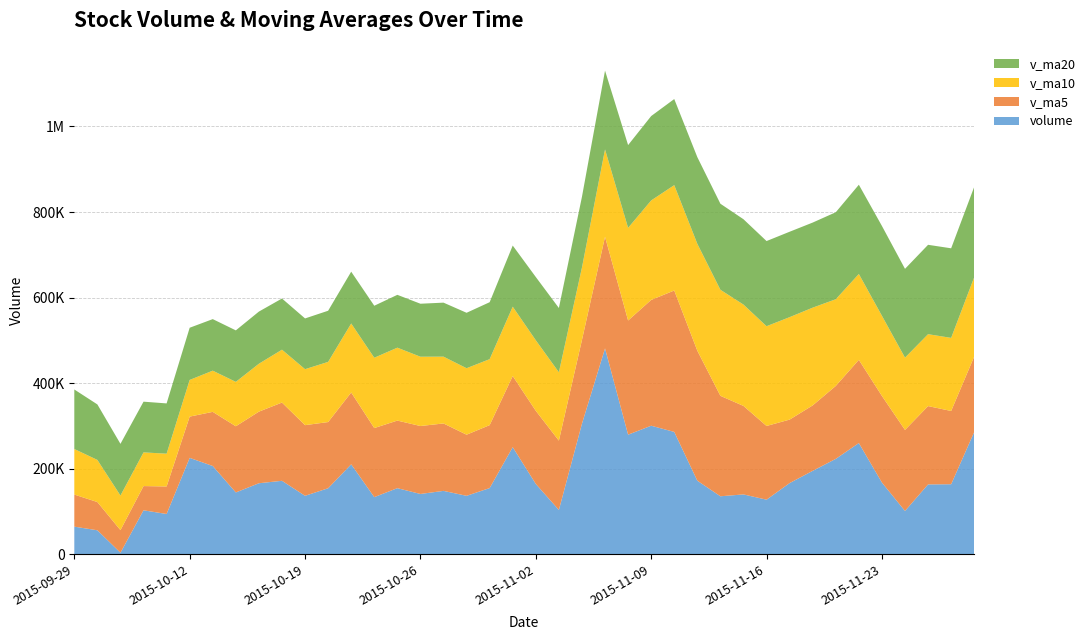

Reading left to right, extract all data points from this chart.

volume: 2015-11-27=285868.2	2015-11-26=163769.7	2015-11-25=163340.3	2015-11-24=101296.0	2015-11-23=167665.9	2015-11-20=260032.6	2015-11-19=223063.8	2015-11-18=195080.8	2015-11-17=166485.5	2015-11-16=127684.6	2015-11-13=139973.3	2015-11-12=135638.9	2015-11-11=172020.0	2015-11-10=286035.0	2015-11-09=300519.1	2015-11-06=279589.0	2015-11-05=481197.2	2015-11-04=305241.8	2015-11-03=103665.2	2015-11-02=164464.3	2015-10-30=250419.0	2015-10-29=154799.5	2015-10-28=136707.0	2015-10-27=148252.5	2015-10-26=141038.4	2015-10-23=154598.5	2015-10-22=133661.1	2015-10-21=210335.0	2015-10-20=154377.1	2015-10-19=136746.5	2015-10-16=171802.1	2015-10-15=166105.7	2015-10-14=144566.8	2015-10-13=206425.6	2015-10-12=225372.1	2015-10-09=94241.1	2015-10-08=102871.1	2015-10-07=3679.0	2015-09-30=56162.3	2015-09-29=64677.3
v_ma5: 2015-11-27=176388.0	2015-11-26=171220.9	2015-11-25=183079.7	2015-11-24=189427.8	2015-11-23=202465.7	2015-11-20=194469.5	2015-11-19=170457.6	2015-11-18=152972.6	2015-11-17=148360.5	2015-11-16=172270.4	2015-11-13=206837.3	2015-11-12=234760.4	2015-11-11=303872.1	2015-11-10=330516.4	2015-11-09=294042.5	2015-11-06=266831.5	2015-11-05=260997.5	2015-11-04=195718.0	2015-11-03=162011.0	2015-11-02=170928.4	2015-10-30=166243.3	2015-10-29=147079.2	2015-10-28=142851.5	2015-10-27=157577.1	2015-10-26=158802.0	2015-10-23=157943.6	2015-10-22=161384.4	2015-10-21=167873.3	2015-10-20=154719.6	2015-10-19=165129.3	2015-10-16=182854.5	2015-10-15=167342.2	2015-10-14=154695.3	2015-10-13=126517.8	2015-10-12=96465.1	2015-10-09=64326.2	2015-10-08=56614.3	2015-10-07=52835.1	2015-09-30=65982.0	2015-09-29=74980.6
v_ma10: 2015-11-27=185428.7	2015-11-26=170839.2	2015-11-25=168026.2	2015-11-24=168894.1	2015-11-23=187368.0	2015-11-20=200653.4	2015-11-19=202609.0	2015-11-18=228422.3	2015-11-17=239438.5	2015-11-16=233156.4	2015-11-13=236834.4	2015-11-12=247879.0	2015-11-11=249795.0	2015-11-10=246263.7	2015-11-09=232485.5	2015-11-06=216537.4	2015-11-05=204038.3	2015-11-04=169284.7	2015-11-03=159794.0	2015-11-02=164865.2	2015-10-30=162093.5	2015-10-29=154231.8	2015-10-28=155362.4	2015-10-27=156148.4	2015-10-26=161965.7	2015-10-23=170399.0	2015-10-22=164363.3	2015-10-21=161284.3	2015-10-20=140618.7	2015-10-19=130797.2	2015-10-16=123590.3	2015-10-15=111978.3	2015-10-14=103765.2	2015-10-13=96249.9	2015-10-12=85722.9	2015-10-09=76588.5	2015-10-08=78732.2	2015-10-07=80826.3	2015-09-30=98464.6	2015-09-29=106447.1
v_ma20: 2015-11-27=211131.6	2015-11-26=209359.1	2015-11-25=208910.6	2015-11-24=207578.9	2015-11-23=209926.8	2015-11-20=208595.4	2015-11-19=203323.7	2015-11-18=198853.5	2015-11-17=199616.2	2015-11-16=199010.8	2015-11-13=199463.9	2015-11-12=201055.4	2015-11-11=202578.7	2015-11-10=201206.0	2015-11-09=197225.6	2015-11-06=193468.2	2015-11-05=184200.8	2015-11-04=165284.5	2015-11-03=150206.4	2015-11-02=147831.2	2015-10-30=142841.9	2015-10-29=133105.0	2015-10-28=129563.8	2015-10-27=126199.1	2015-10-26=123844.3	2015-10-23=123493.8	2015-10-22=121547.8	2015-10-21=121055.3	2015-10-20=119541.6	2015-10-19=118622.1	2015-10-16=119613.6	2015-10-15=121881.0	2015-10-14=120347.4	2015-10-13=120498.4	2015-10-12=121954.3	2015-10-09=117509.4	2015-10-08=118532.4	2015-10-07=120836.6	2015-09-30=129701.0	2015-09-29=139158.6